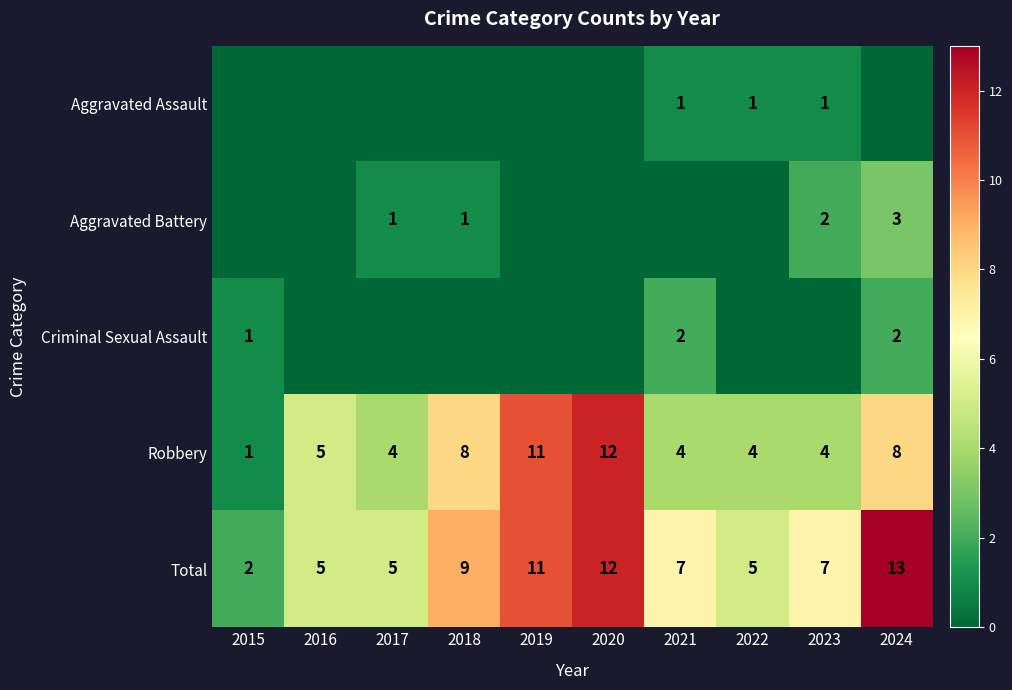

At which label does Total reach its peak?

2024